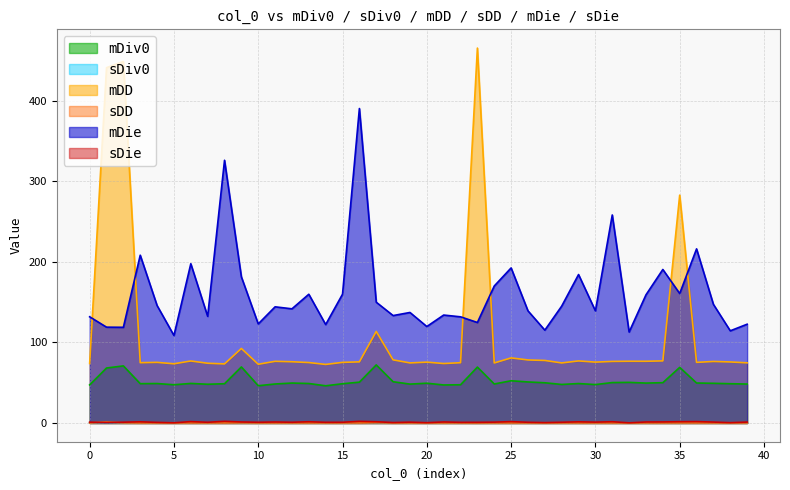

What is the difference between the highest and lowest values at 17?

149.7